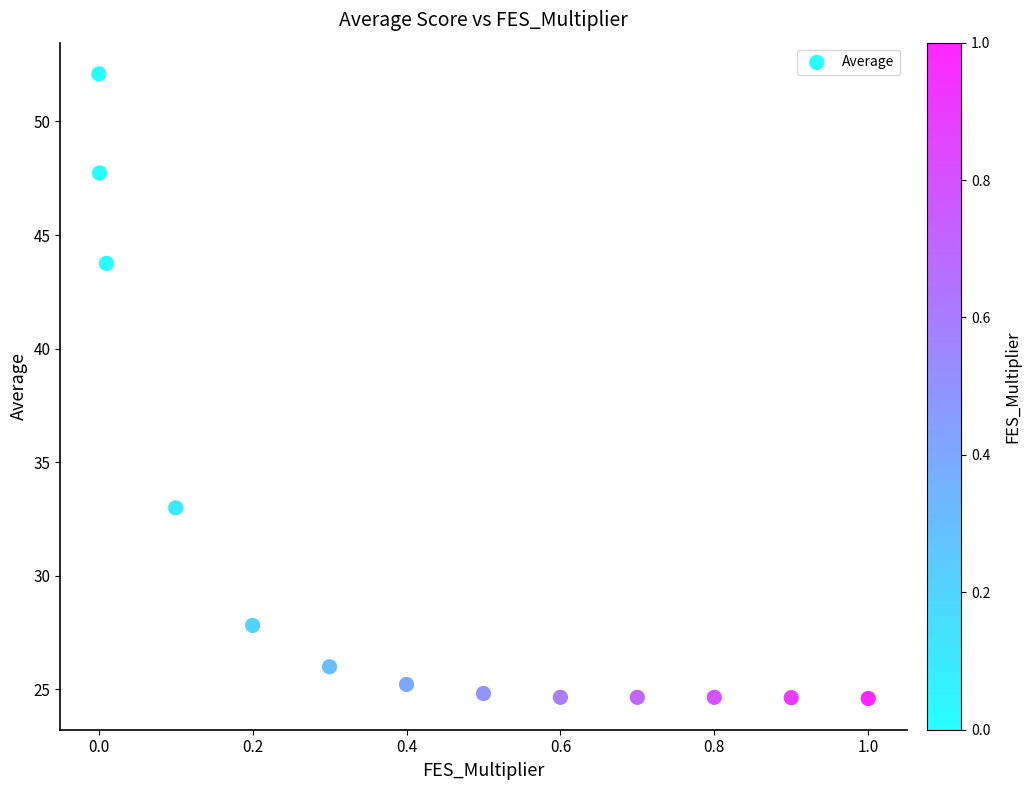

What Y value in the scatter plot is closest to 38?

33.0